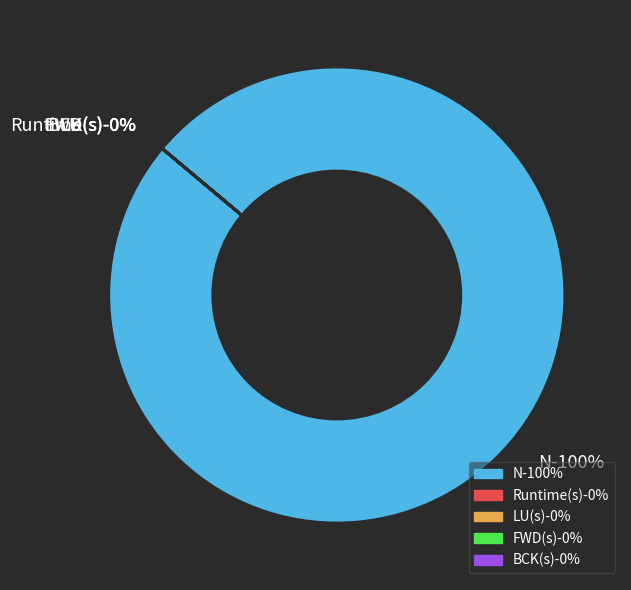

To the nearest percent, what is the average slice percentage?

20%